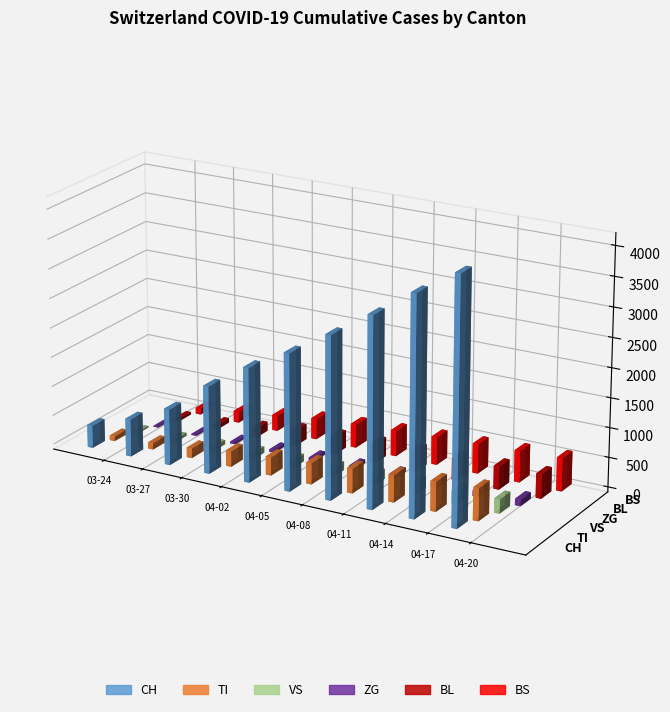

Is the value of BL at 2020-04-05 greater than the value of ZG at 2020-04-11?

Yes